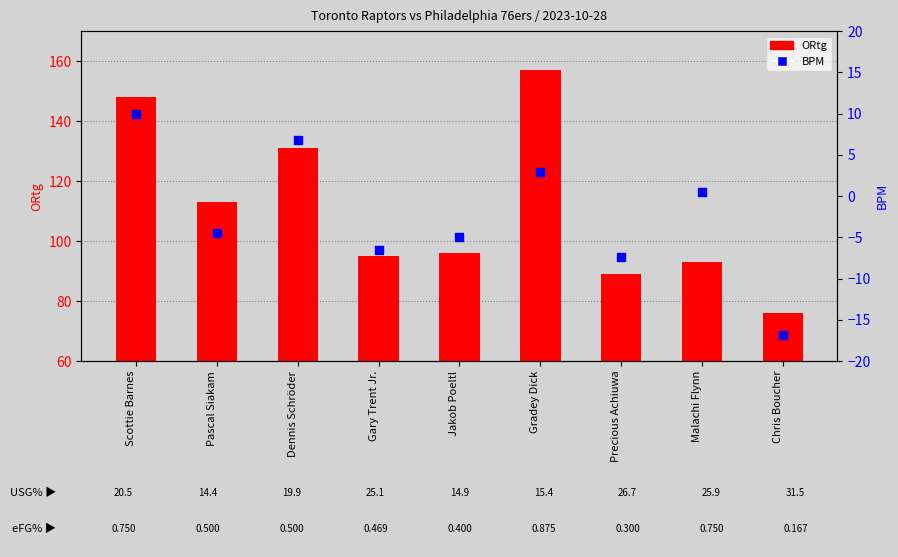

At which category is the sum across all series the highest?

Gradey Dick